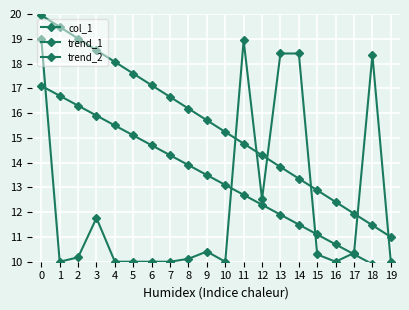

True or false: trend_1 and trend_2 intersect in this chart.

False